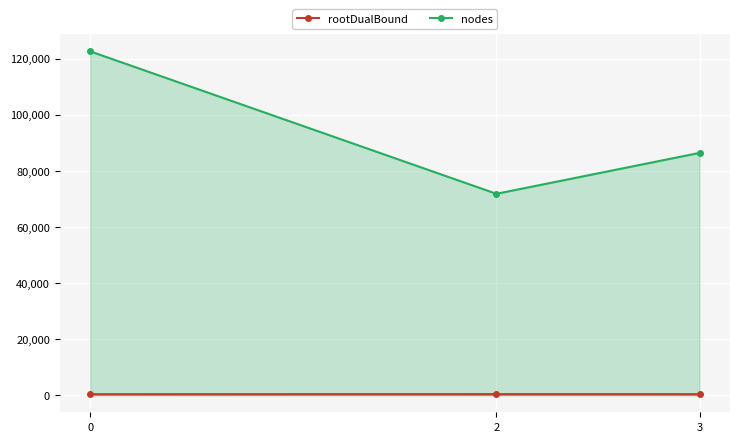

The rootDualBound series shows 551.7 at 2. True or false?

False